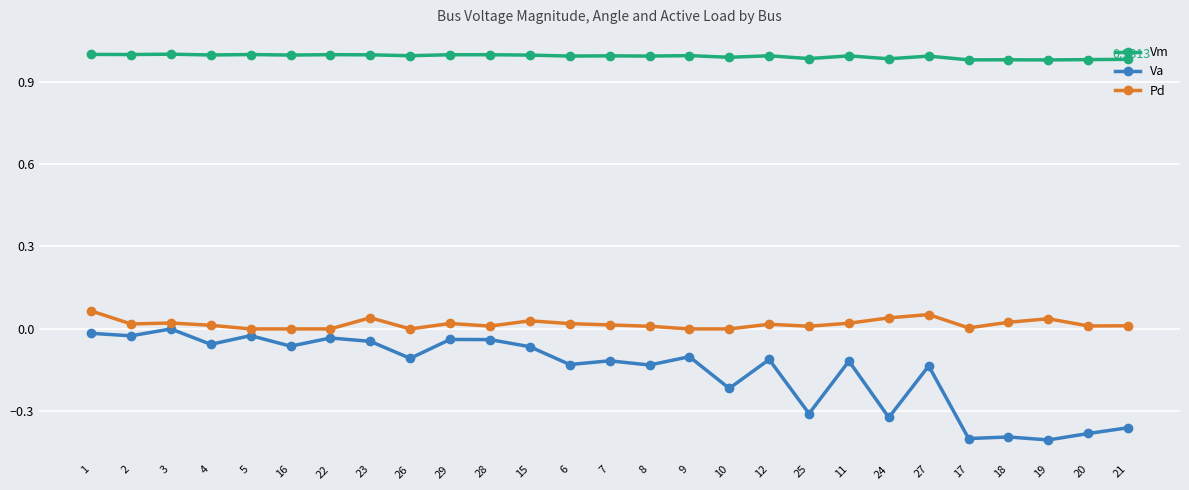

Rank the series at 3 from highest to lowest value.

Vm, Pd, Va